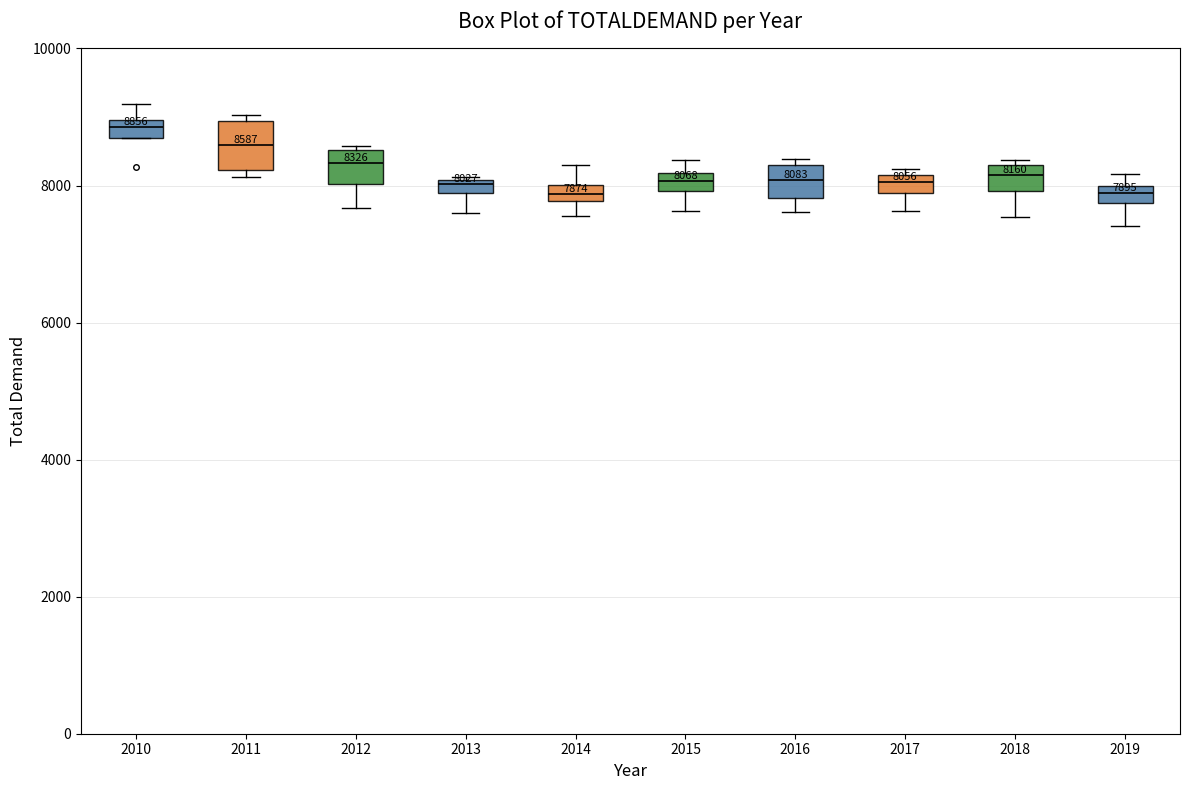

Which box has the highest median line?

2010